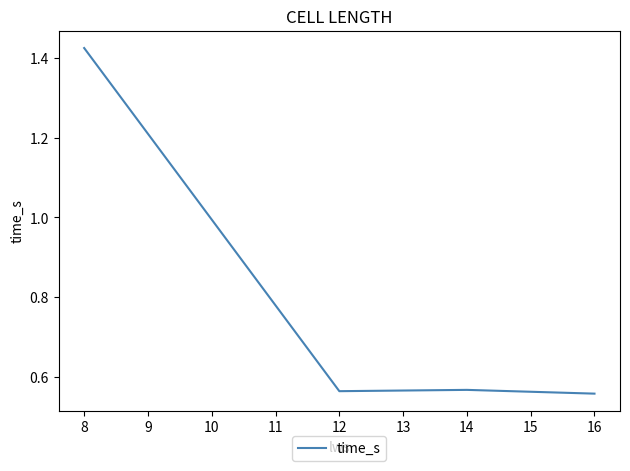

Is this an area chart (filled region under the line)?

No